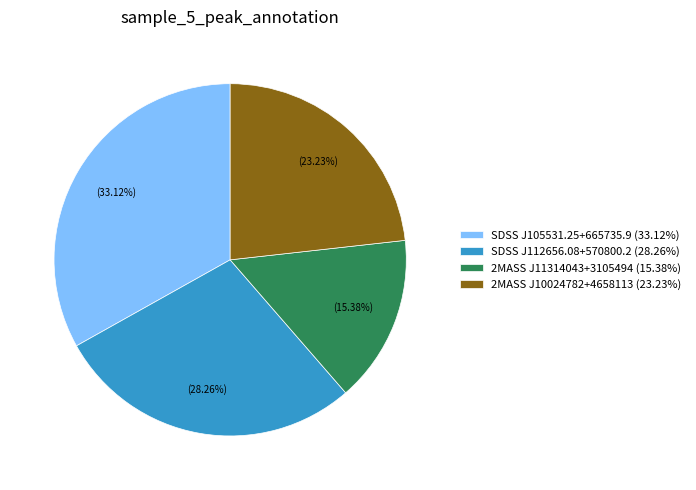

To the nearest percent, what percentage of the pie is SDSS J112656.08+570800.2?

28%